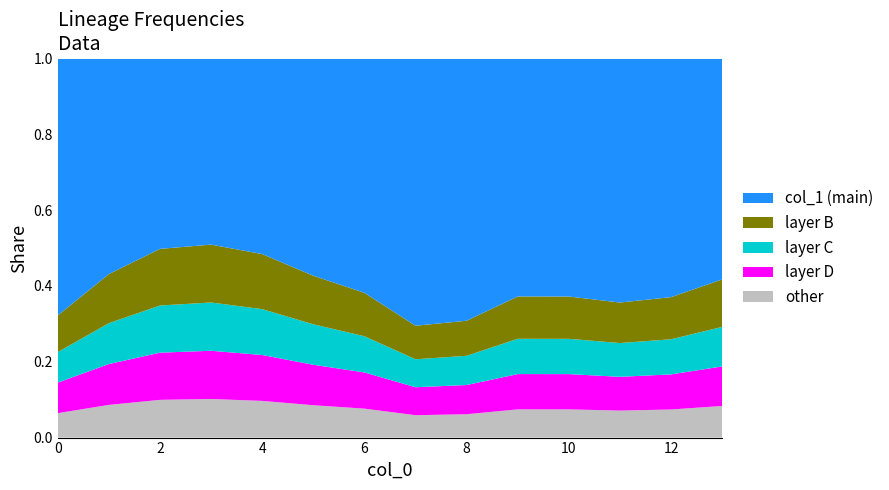

Reading right to left, list all the values displayed in this chart.

13=0.6	12=0.6	11=0.6	10=0.6	9=0.6	8=0.7	7=0.7	6=0.6	5=0.6	4=0.5	3=0.5	2=0.5	1=0.6	0=0.7